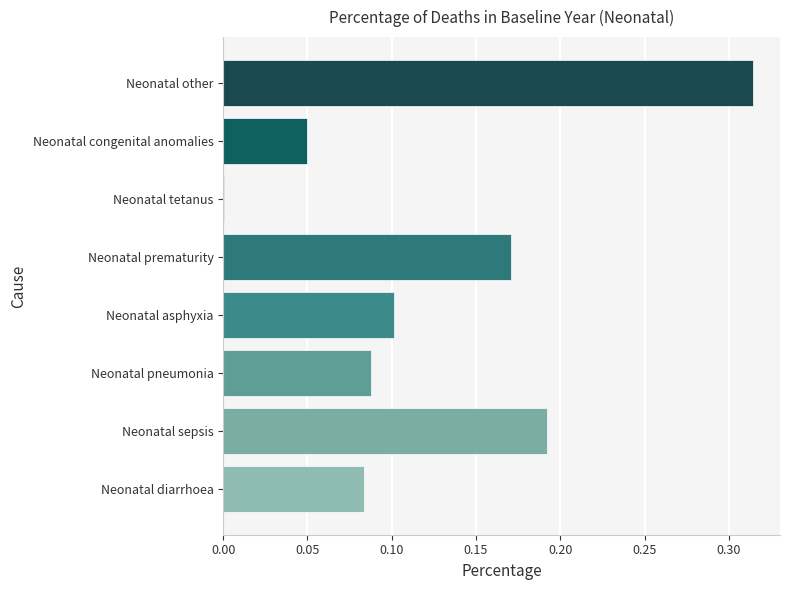

The chart shows a value of 0.0 at Neonatal pneumonia. True or false?

False